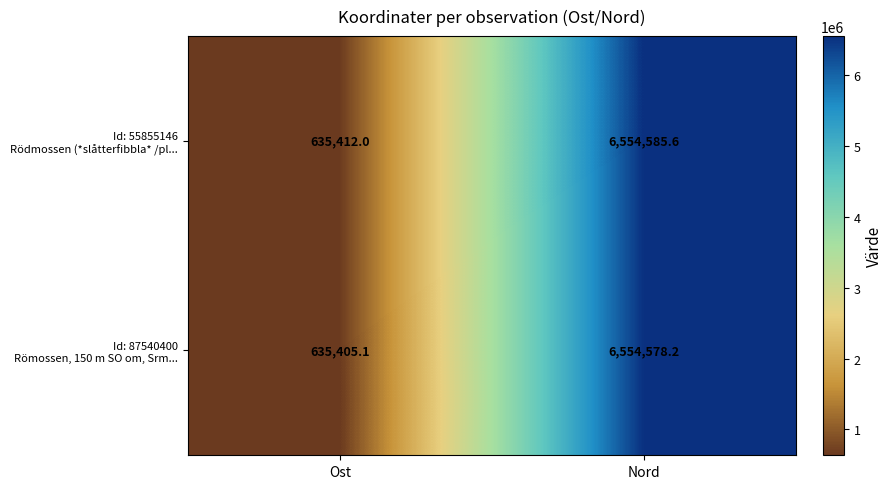

What is the difference between the highest and lowest values at Ost?

6.9